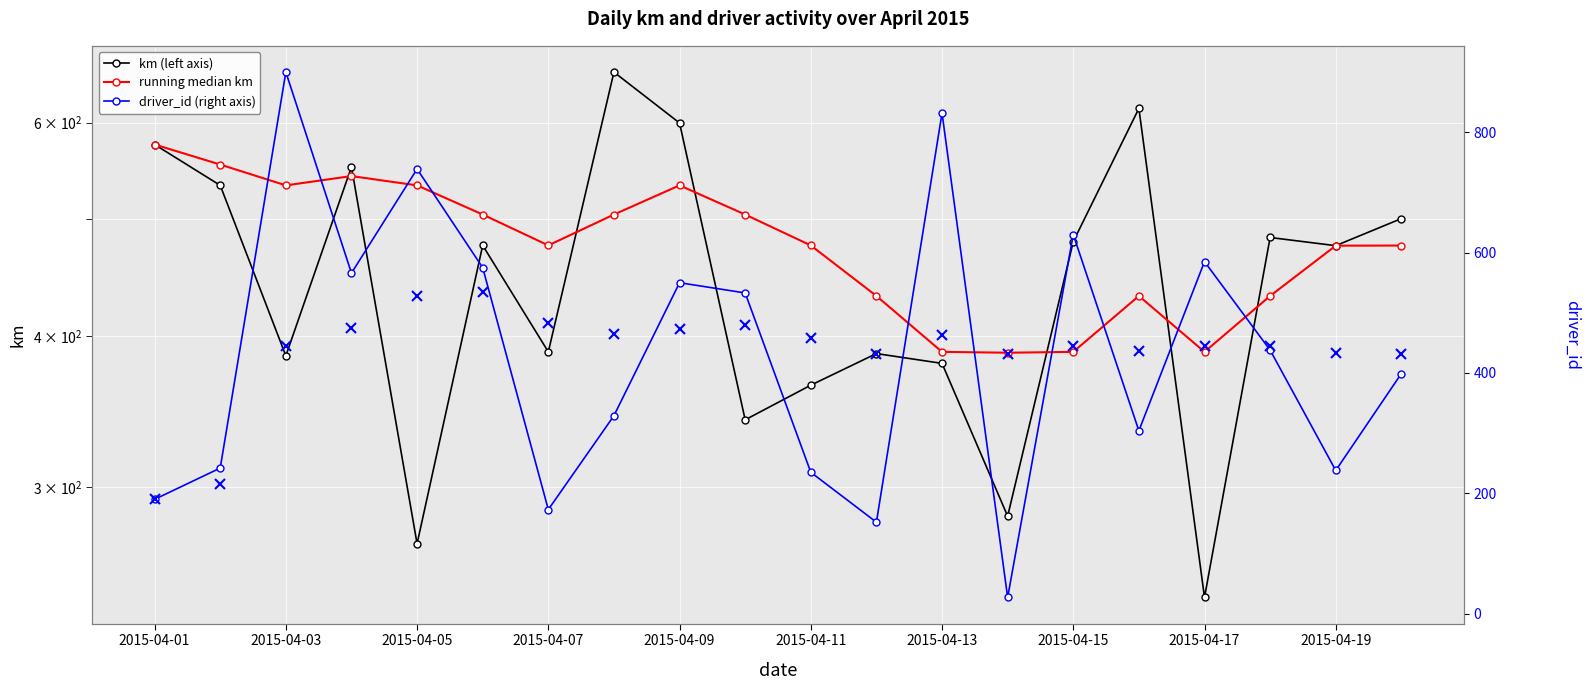

What is the difference between the km (left axis) values at 2015-04-03 and 2015-04-05?

147.5